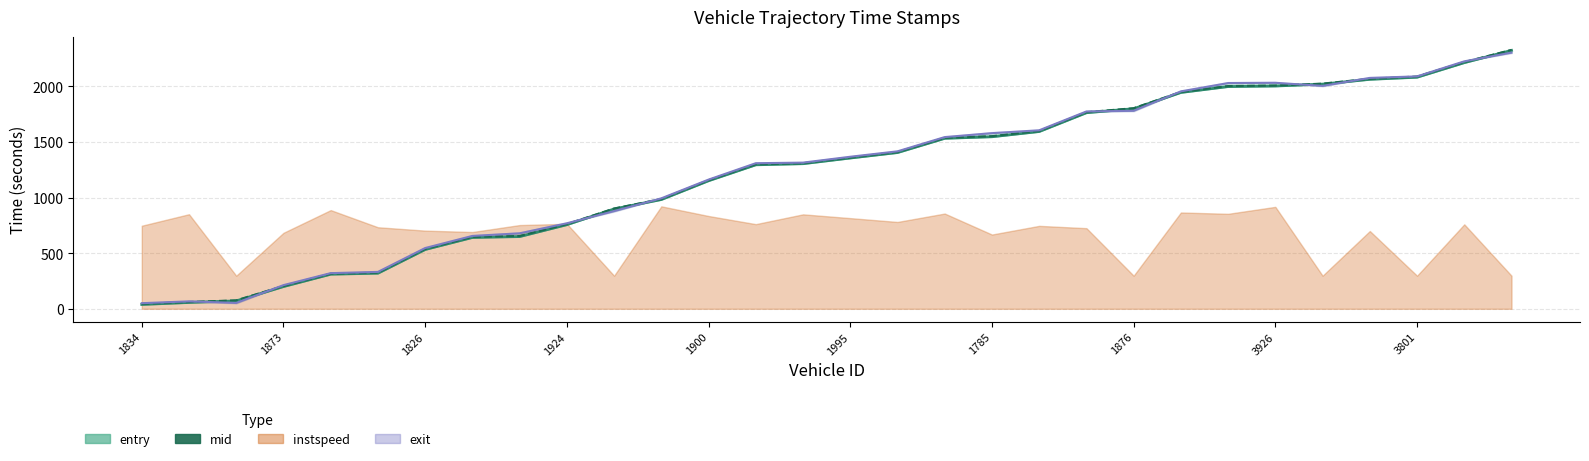

What is the sum of all entry values?

36834.0